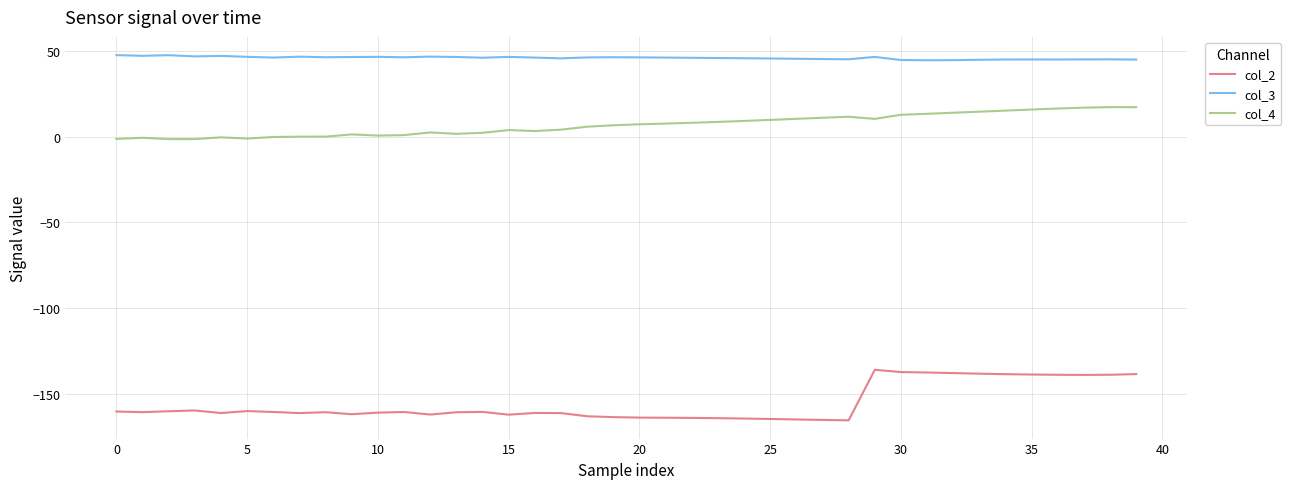

What is the difference between the maximum and minimum values in the col_4 series?

18.7